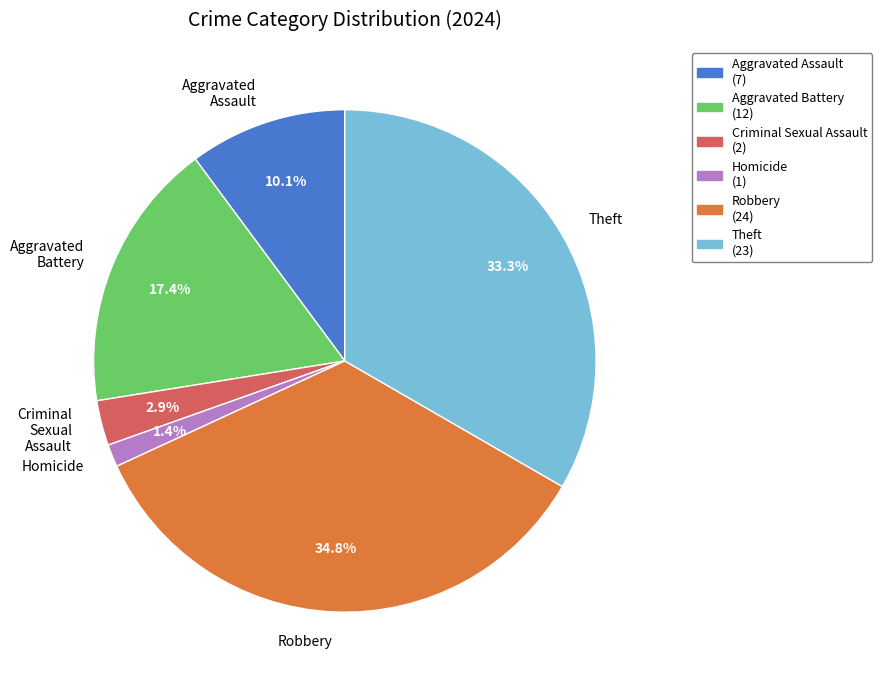

Combined, what portion of the pie is Aggravated Battery and Criminal Sexual Assault?

20.3%